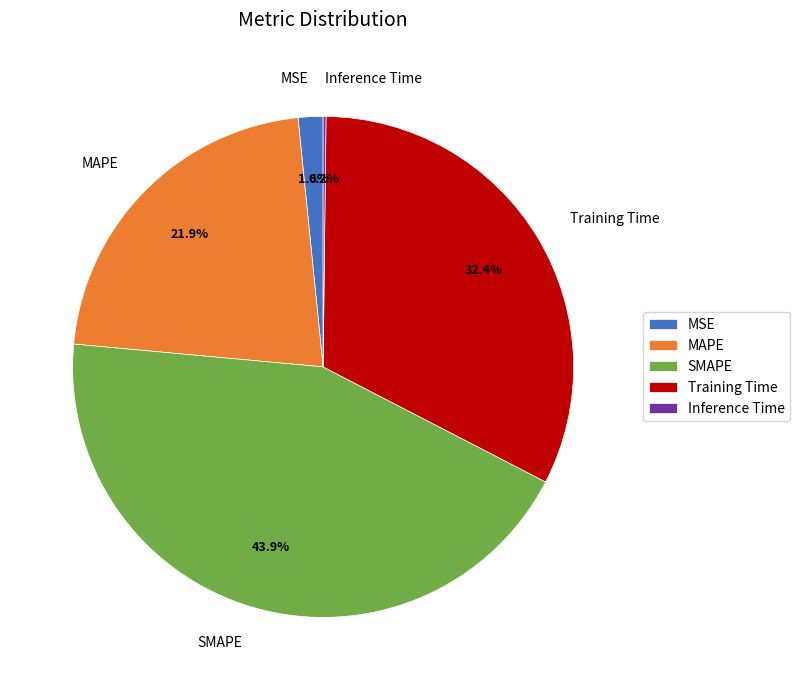

What percentage is the MSE slice, to the nearest percent?

2%